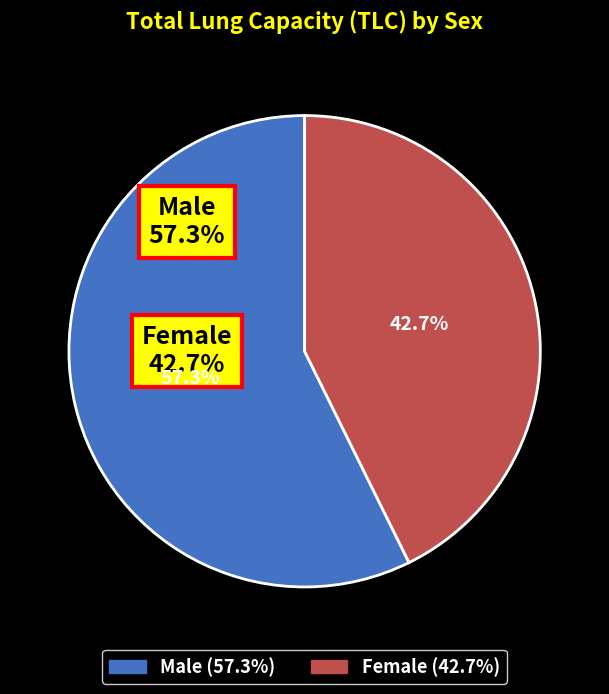

Is there any slice that represents more than half of the pie?

Yes